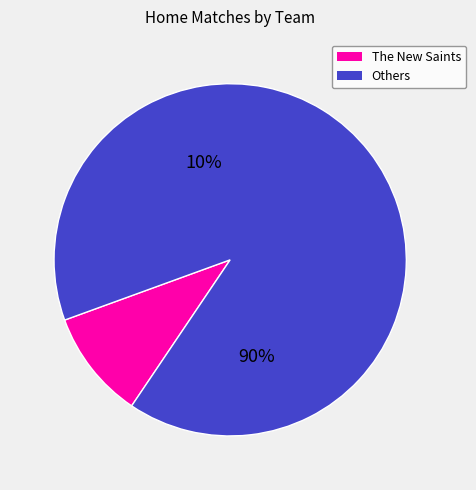

The Newtown slice represents 4% of the pie. True or false?

False